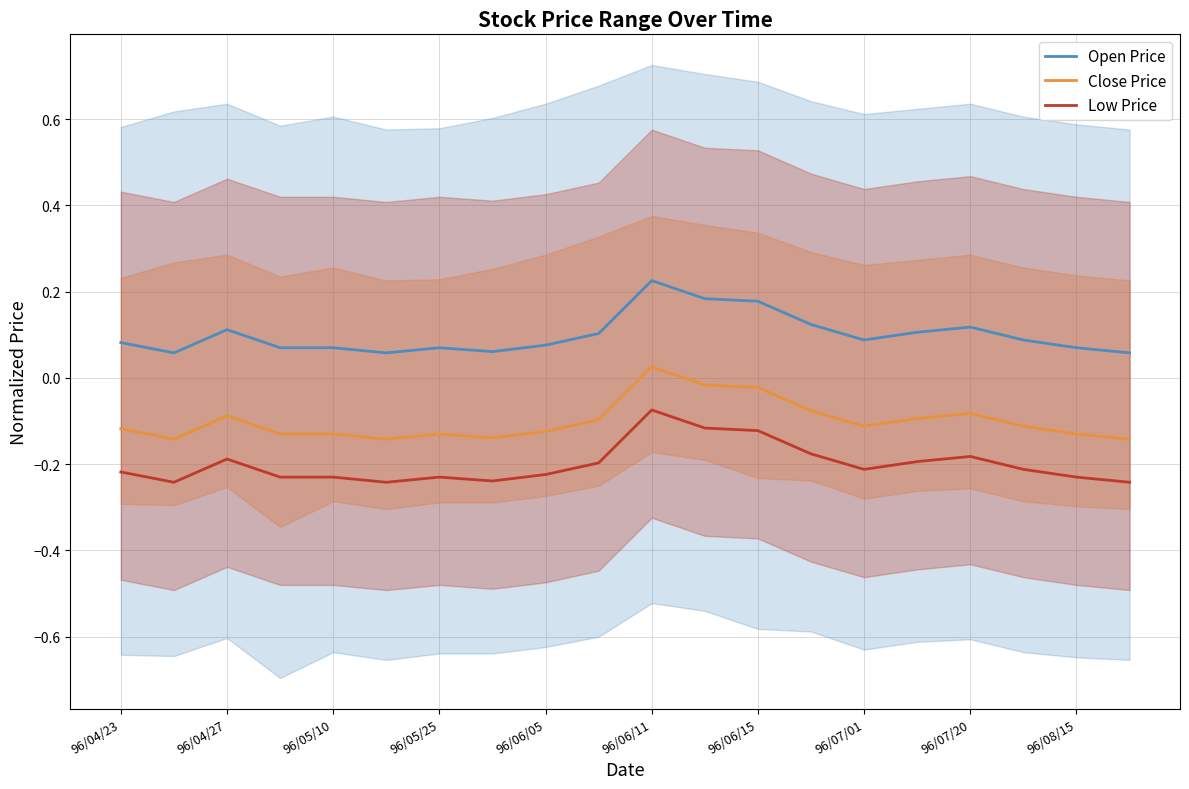

What are all the series names shown in the legend?

Open Price, Close Price, Low Price